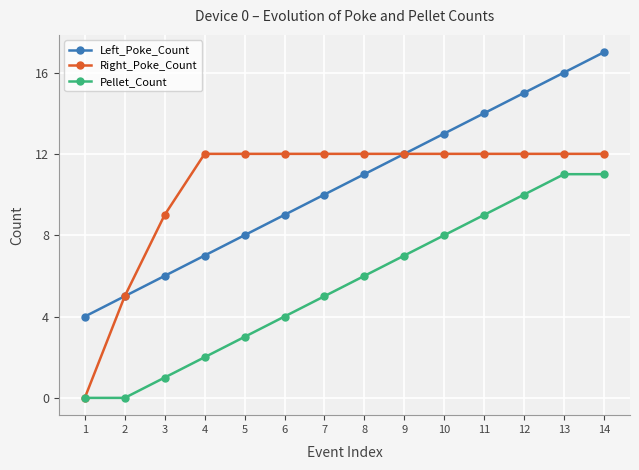

Rank the series at 7 from lowest to highest value.

Pellet_Count, Left_Poke_Count, Right_Poke_Count